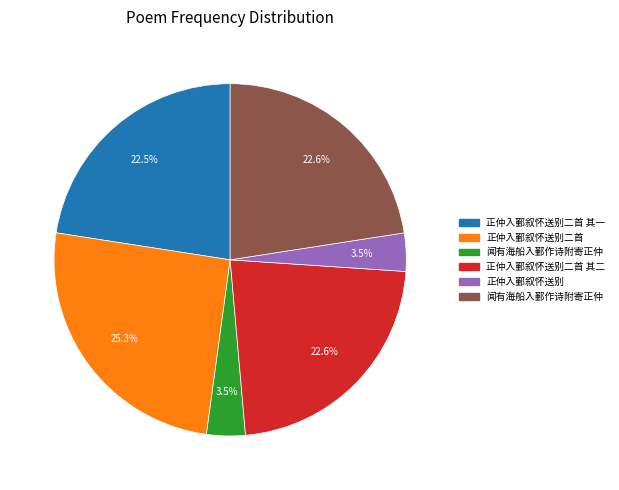

Does any single category account for the majority?

No